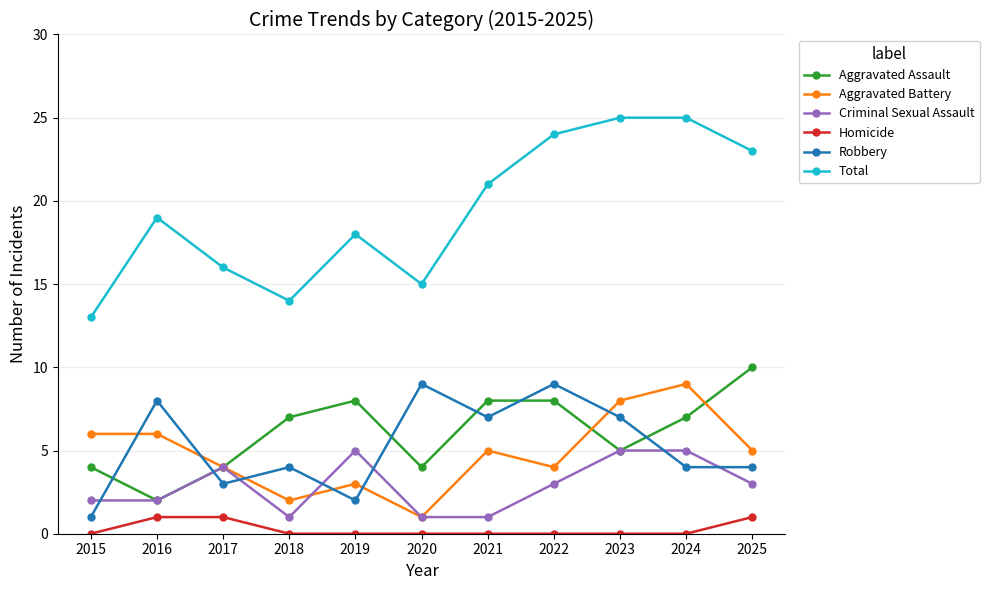

Does the chart display data point markers on the line(s)?

Yes